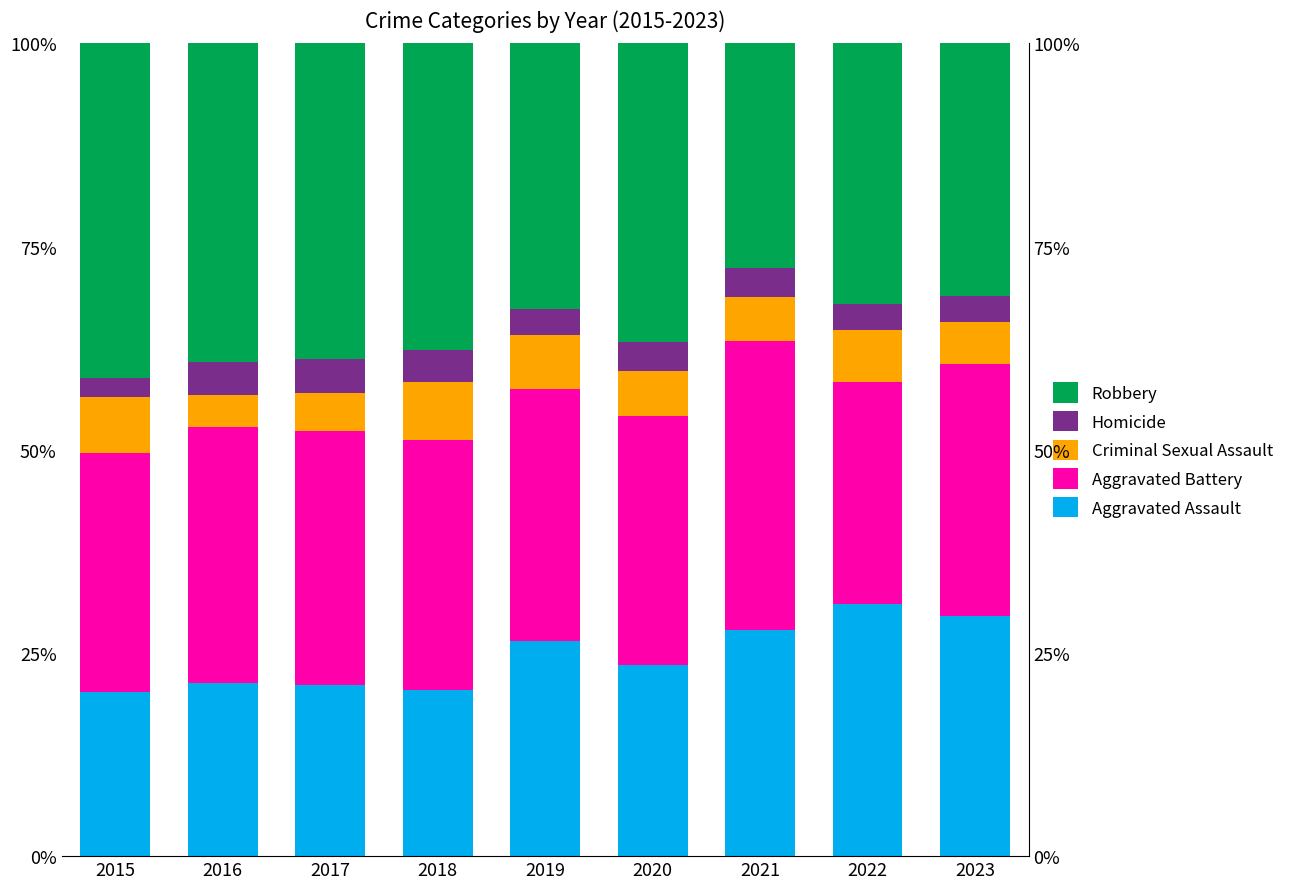

Reading left to right, what are all the values shown in this chart?

Aggravated Assault: 2015=20.1	2016=21.3	2017=21.0	2018=20.4	2019=26.4	2020=23.6	2021=27.9	2022=31.1	2023=29.6
Aggravated Battery: 2015=29.4	2016=31.4	2017=31.2	2018=30.8	2019=31.1	2020=30.7	2021=35.5	2022=27.2	2023=30.9
Criminal Sexual Assault: 2015=6.9	2016=4.0	2017=4.7	2018=7.0	2019=6.6	2020=5.4	2021=5.4	2022=6.4	2023=5.2
Homicide: 2015=2.4	2016=4.1	2017=4.2	2018=4.0	2019=3.2	2020=3.6	2021=3.6	2022=3.3	2023=3.3
Robbery: 2015=41.1	2016=39.2	2017=38.9	2018=37.7	2019=32.7	2020=36.8	2021=27.6	2022=32.1	2023=31.1